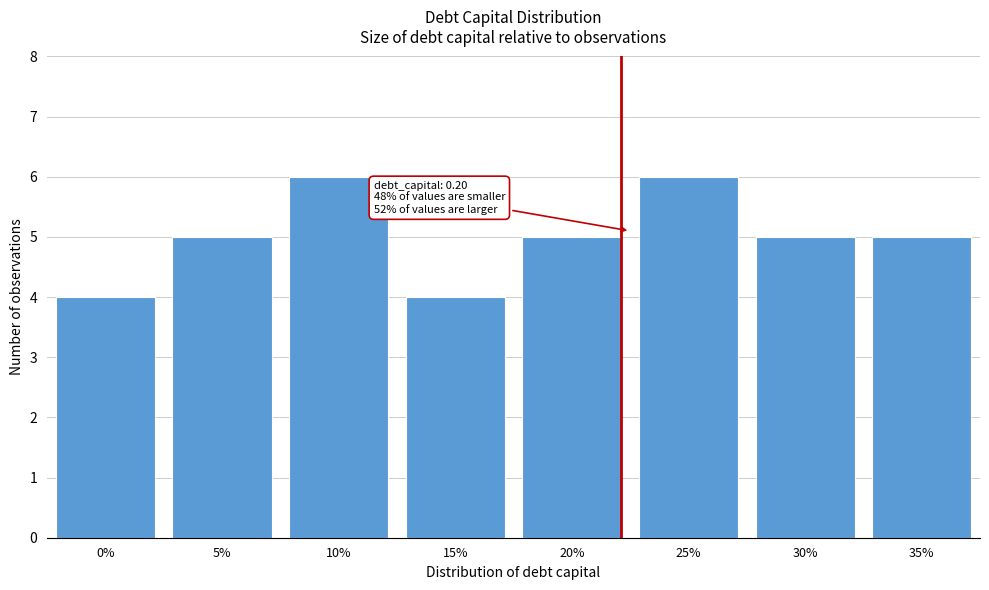

Reading left to right, extract all data points from this chart.

0%=4	5%=5	10%=6	15%=4	20%=5	25%=6	30%=5	35%=5